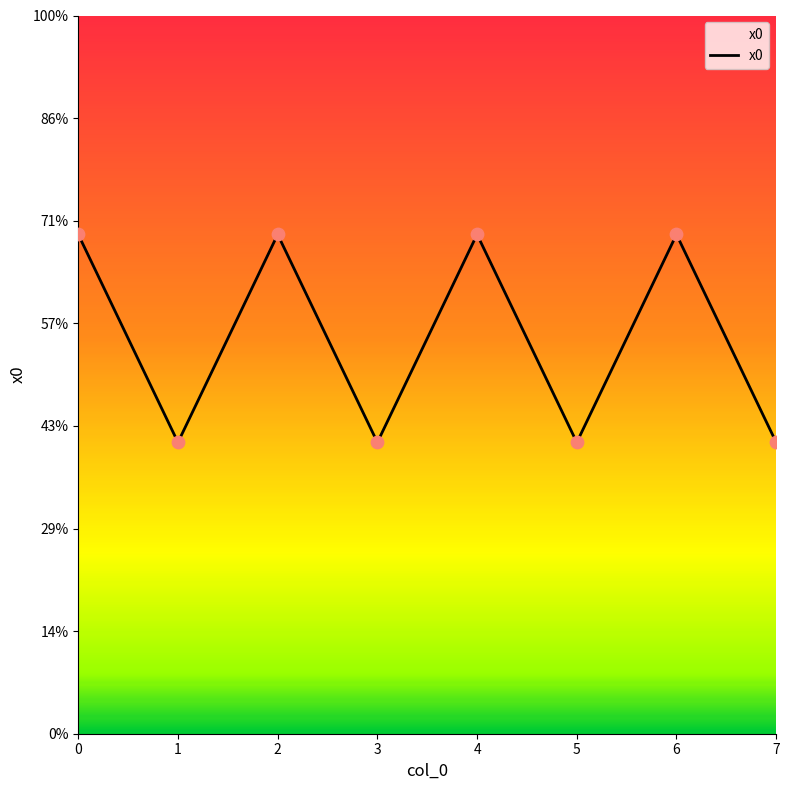

Does the chart have visible grid lines?

No